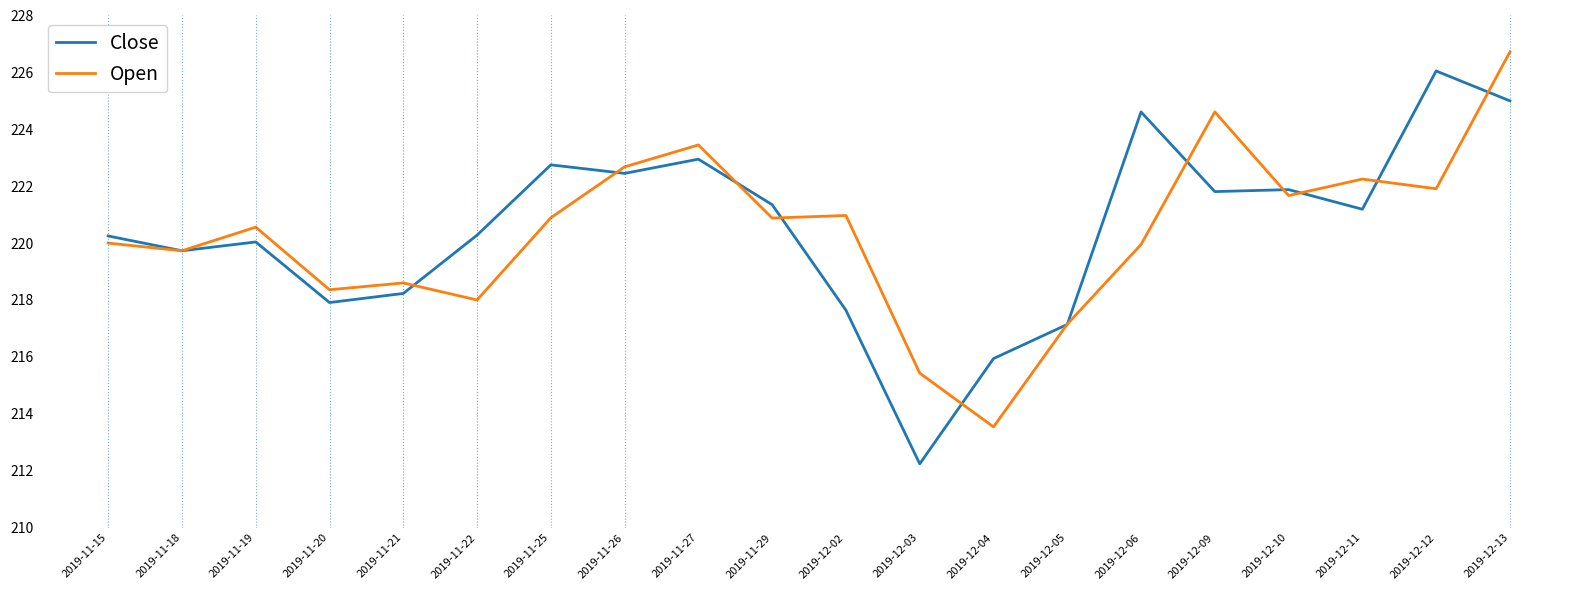

What position from the right is 2019-11-19?

18